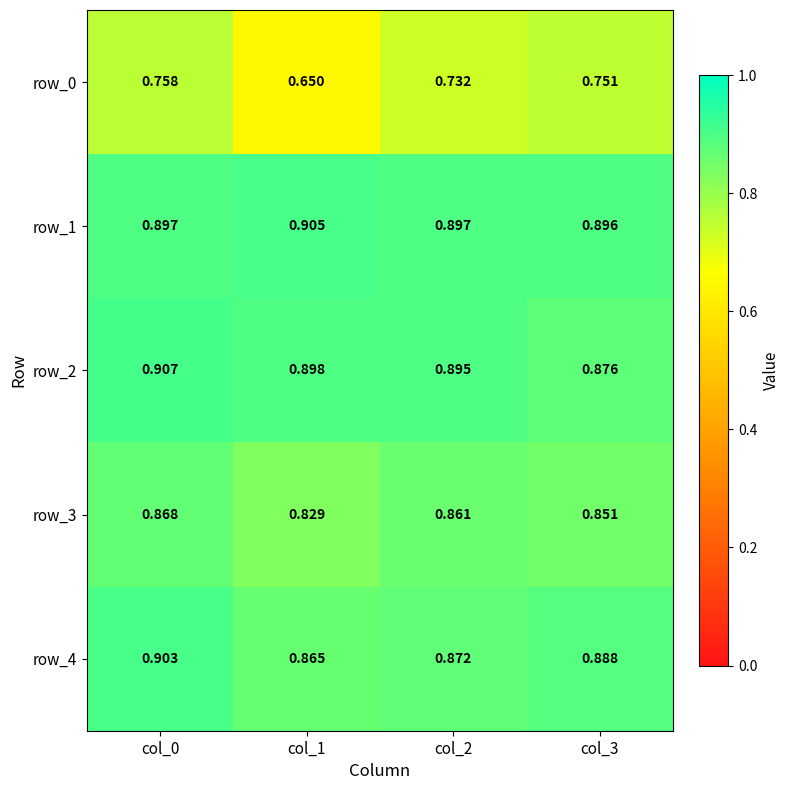

The row_2 series shows 1.2 at col_2. True or false?

False